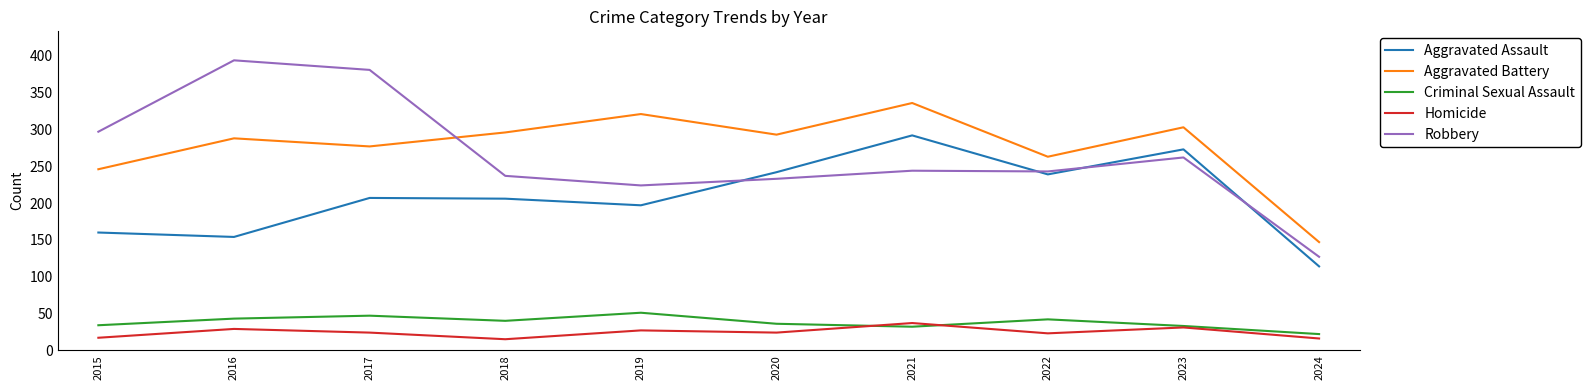

Read the Aggravated Battery value at 2017.

277